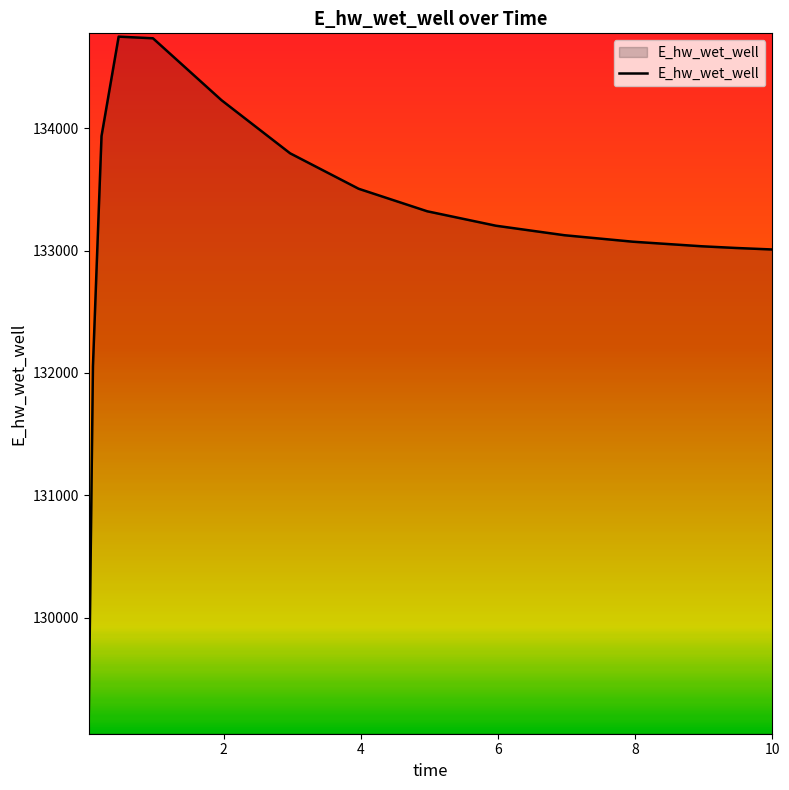

What is the maximum value shown in the chart?

134748.7